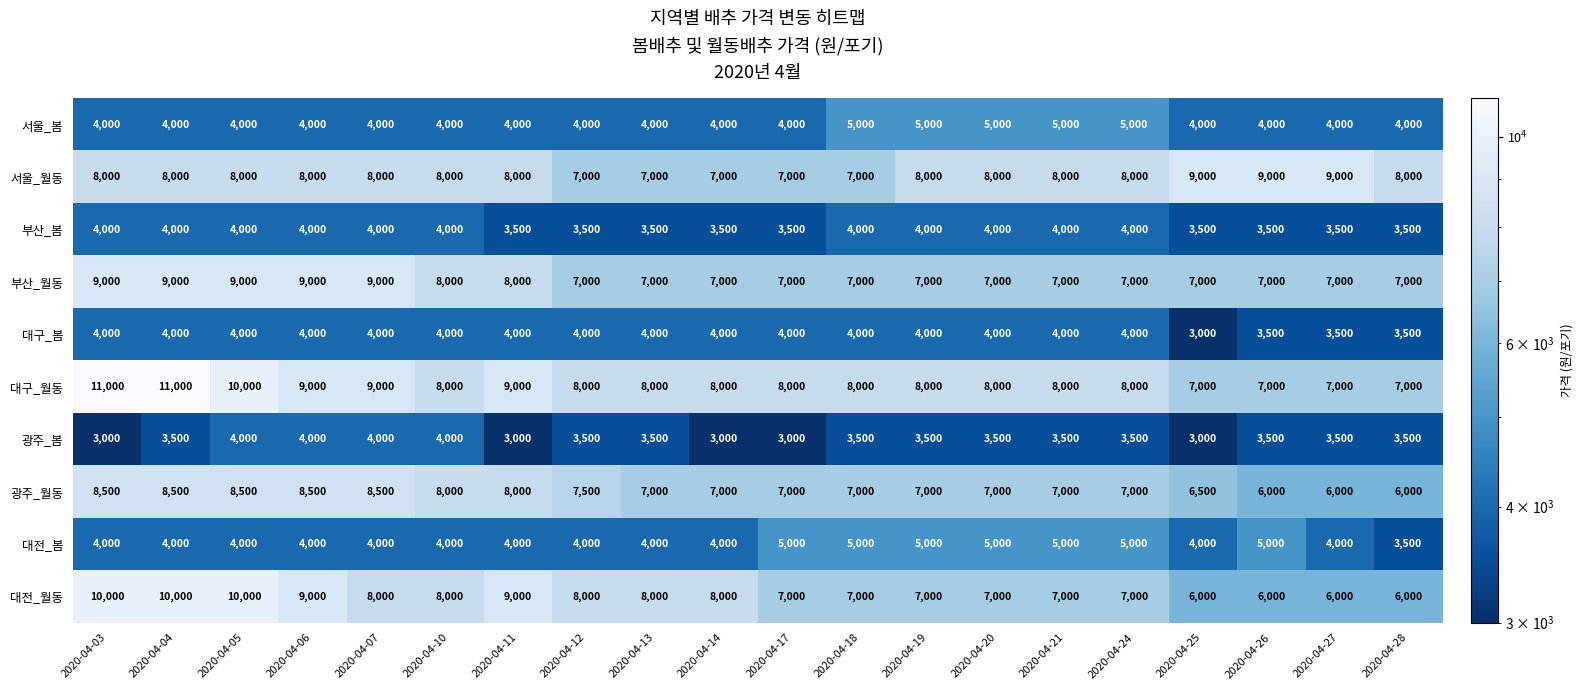

Between 2020-04-07 and 2020-04-21, which series saw the biggest shift?

부산_월동